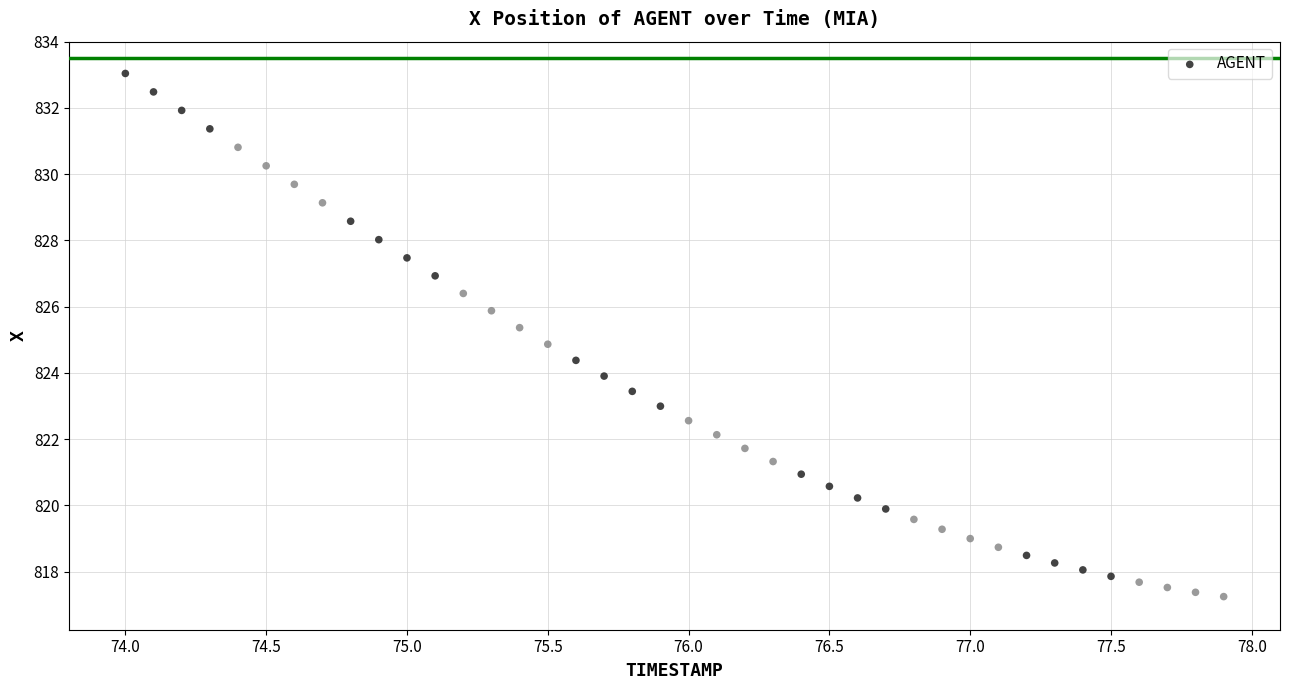

What is the range of Y values (max minus min)?

15.8